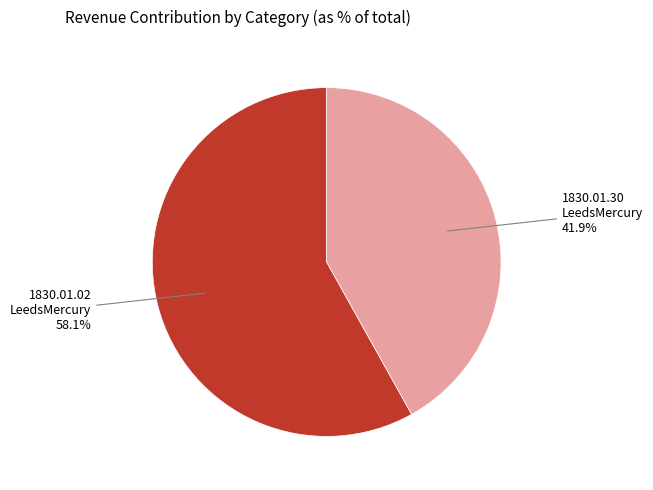

Combined, do 1830.01.30 LeedsMercury and 1830.01.02 LeedsMercury account for over 50%?

Yes